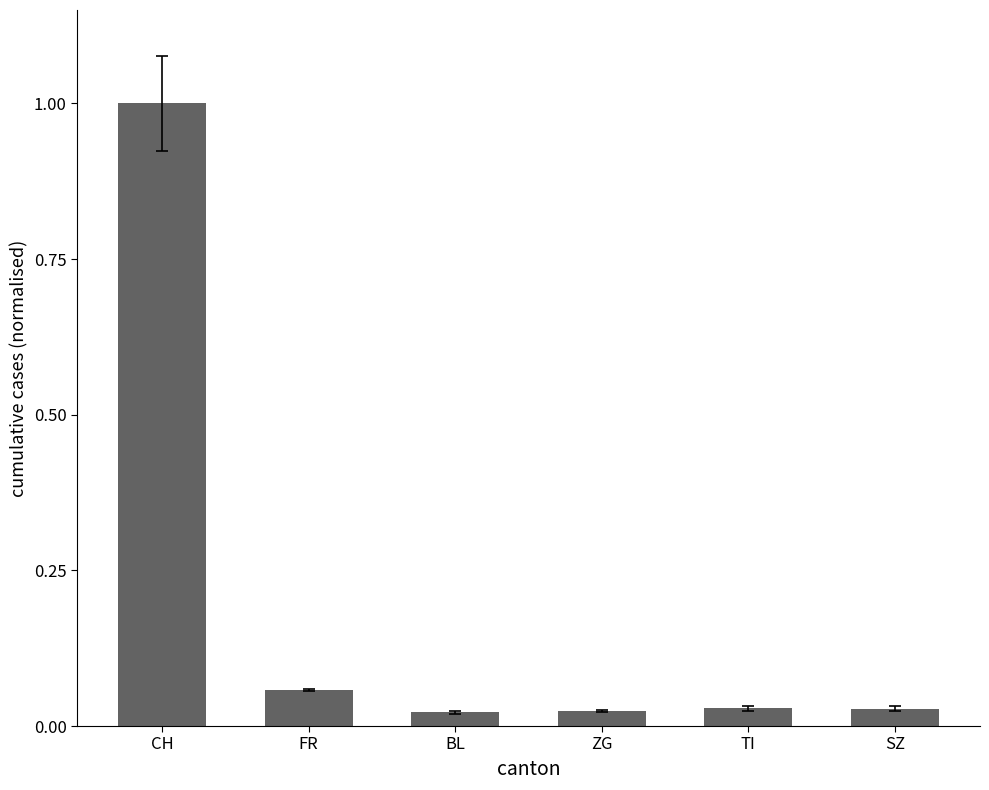

What is the value of the 1st bar from the left?

1.0